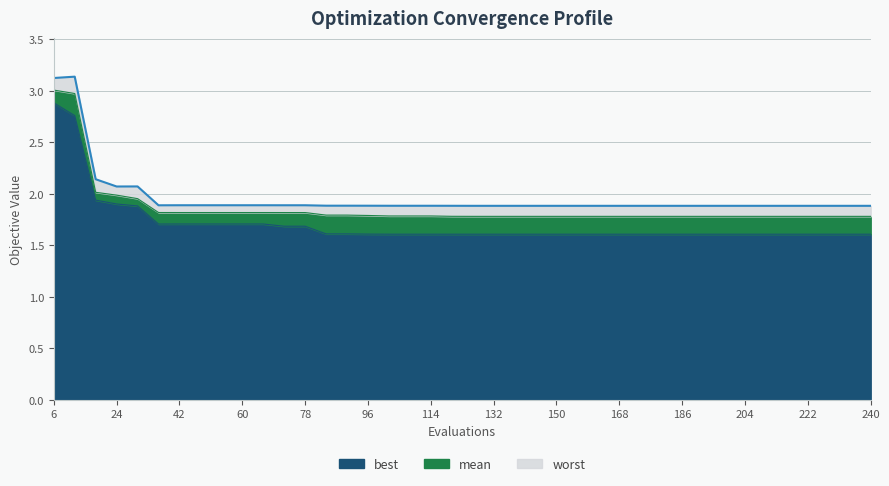

Which label corresponds to the smallest value in the chart?

120